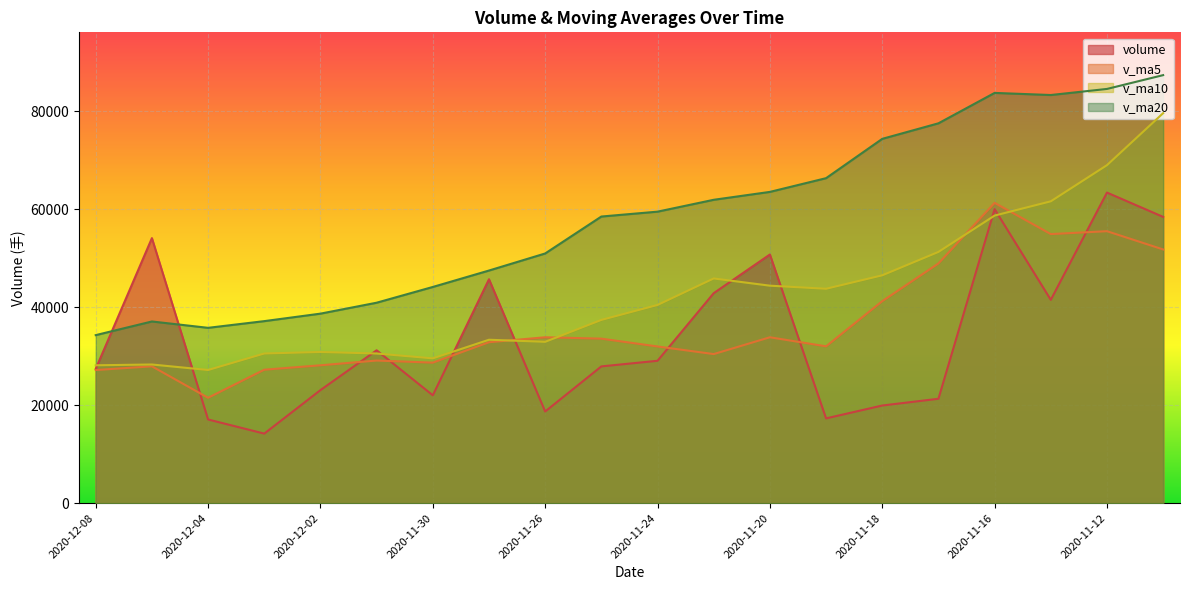

Reading right to left, transcribe all the data shown in this chart.

volume: 2020-11-11=58437.6	2020-11-12=63402.3	2020-11-13=41506.7	2020-11-16=60022.3	2020-11-17=21312.2	2020-11-18=19933.7	2020-11-19=17306.1	2020-11-20=50761.8	2020-11-23=42866.2	2020-11-24=29065.6	2020-11-25=27918.5	2020-11-26=18712.2	2020-11-27=45713.7	2020-11-30=22018.8	2020-12-01=31208.6	2020-12-02=23077.8	2020-12-03=14198.5	2020-12-04=17084.1	2020-12-07=54107.2	2020-12-08=27423.4
v_ma5: 2020-11-11=51791.7	2020-11-12=55519.5	2020-11-13=54929.8	2020-11-16=61305.9	2020-11-17=48936.2	2020-11-18=41235.4	2020-11-19=32016.2	2020-11-20=33867.2	2020-11-23=30436.0	2020-11-24=31986.7	2020-11-25=33583.7	2020-11-26=33864.9	2020-11-27=32855.2	2020-11-30=28685.7	2020-12-01=29114.3	2020-12-02=28146.2	2020-12-03=27243.5	2020-12-04=21517.5	2020-12-07=27935.2	2020-12-08=27178.2
v_ma10: 2020-11-11=79614.9	2020-11-12=69003.2	2020-11-13=61618.3	2020-11-16=58710.5	2020-11-17=51290.2	2020-11-18=46513.6	2020-11-19=43767.8	2020-11-20=44398.5	2020-11-23=45871.0	2020-11-24=40461.4	2020-11-25=37409.5	2020-11-26=32940.5	2020-11-27=33361.2	2020-11-30=29560.9	2020-12-01=30550.5	2020-12-02=30864.9	2020-12-03=30554.2	2020-12-04=27186.4	2020-12-07=28310.5	2020-12-08=28146.3
v_ma20: 2020-11-11=87377.7	2020-11-12=84559.9	2020-11-13=83319.2	2020-11-16=83750.7	2020-11-17=77543.1	2020-11-18=74371.0	2020-11-19=66346.0	2020-11-20=63542.2	2020-11-23=61930.4	2020-11-24=59507.5	2020-11-25=58512.2	2020-11-26=50971.9	2020-11-27=47489.8	2020-11-30=44135.7	2020-12-01=40920.4	2020-12-02=38689.2	2020-12-03=37161.0	2020-12-04=35792.4	2020-12-07=37090.7	2020-12-08=34303.9